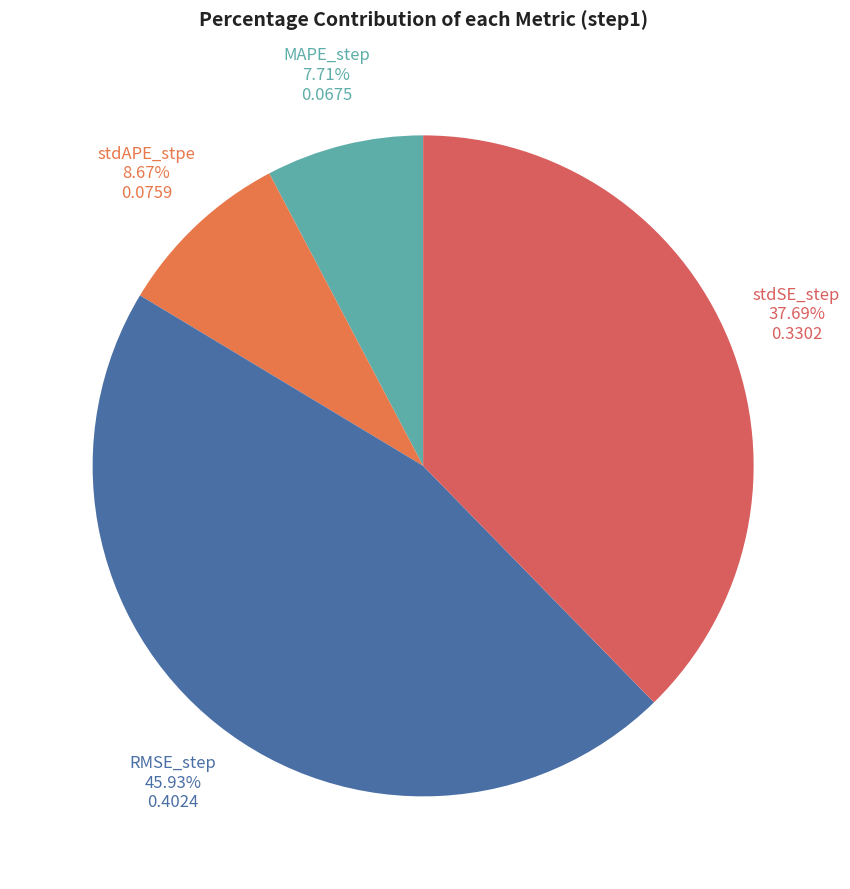

Is it true that RMSE_step is 46% of the pie?

True